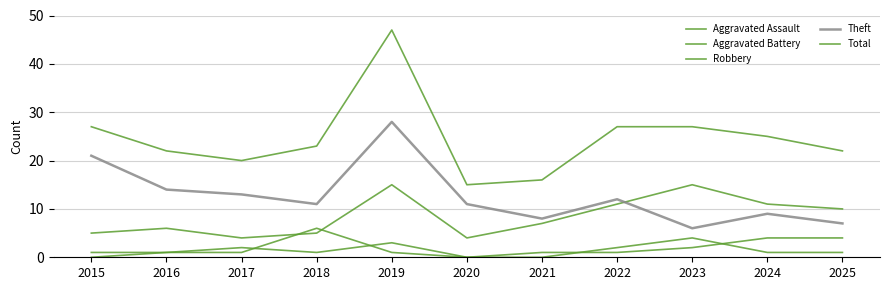

What is the value of the Robbery point at the 1st from the left?

5